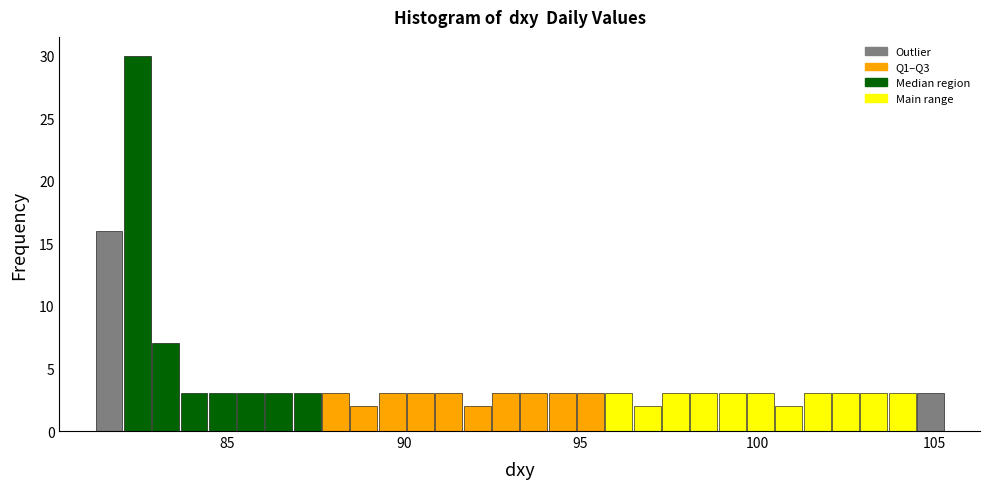

Around what value on the x-axis is the tallest bar? Give the approximate position of its centre, as read against the axis.

82.5